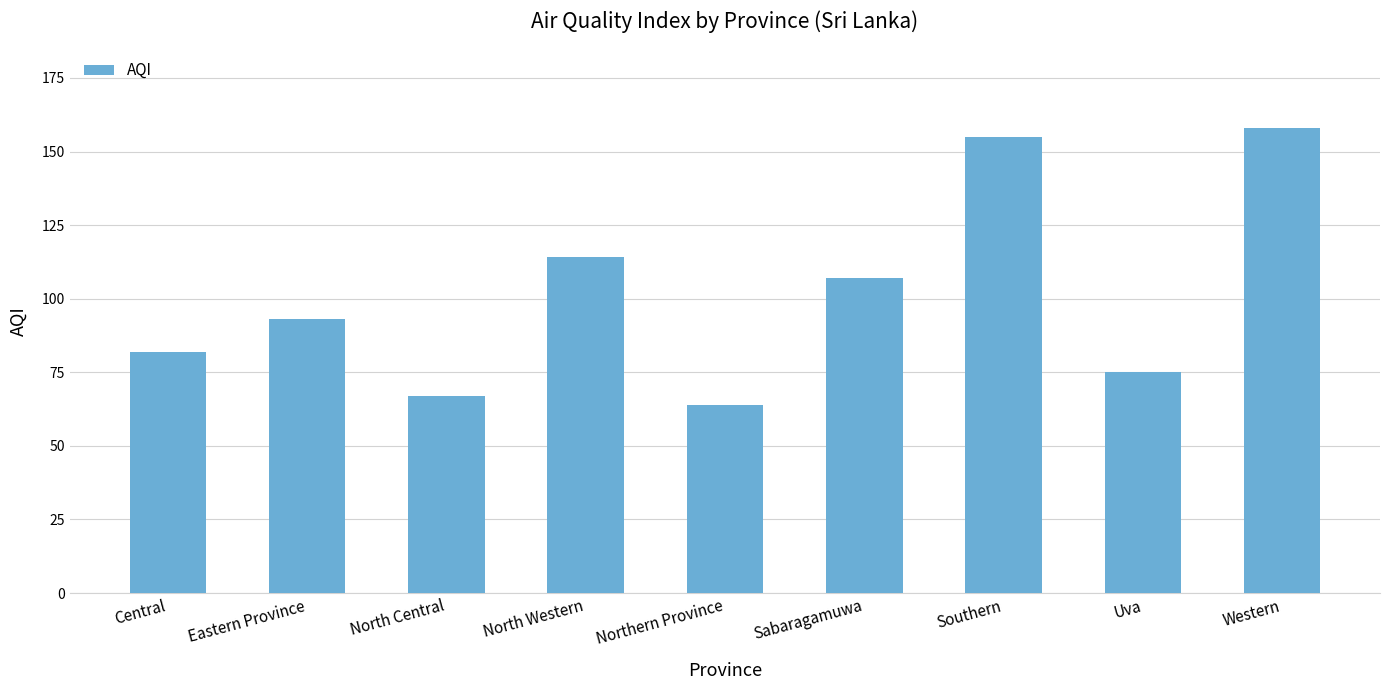

Reading left to right, transcribe all the data shown in this chart.

Central=82	Eastern Province=93	North Central=67	North Western=114	Northern Province=64	Sabaragamuwa=107	Southern=155	Uva=75	Western=158